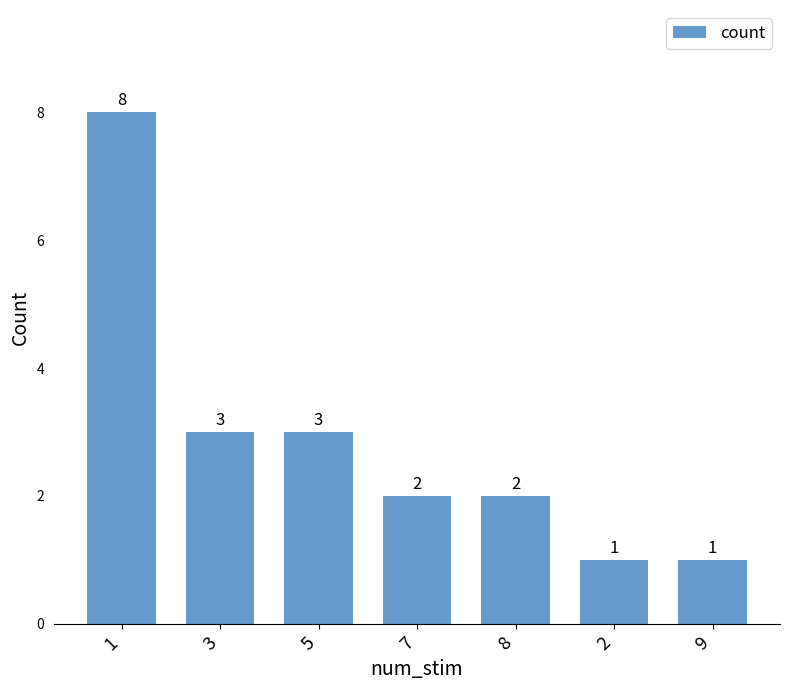

Reading left to right, what are all the values shown in this chart?

8	3	3	2	2	1	1